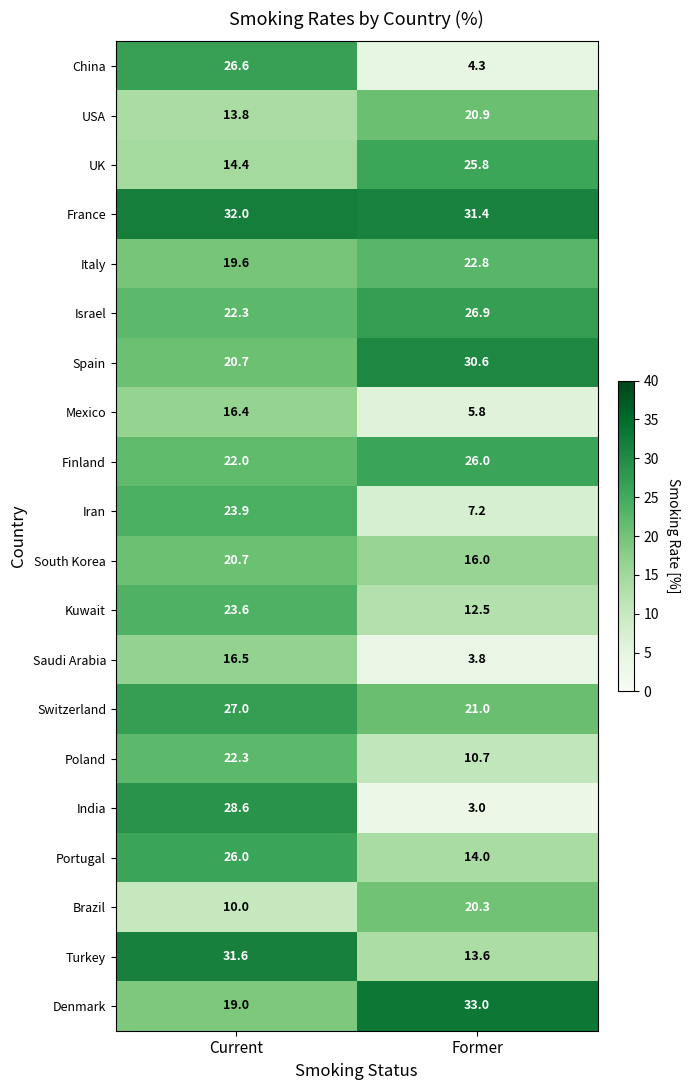

What is the approximate value of South Korea at Former?

16.0